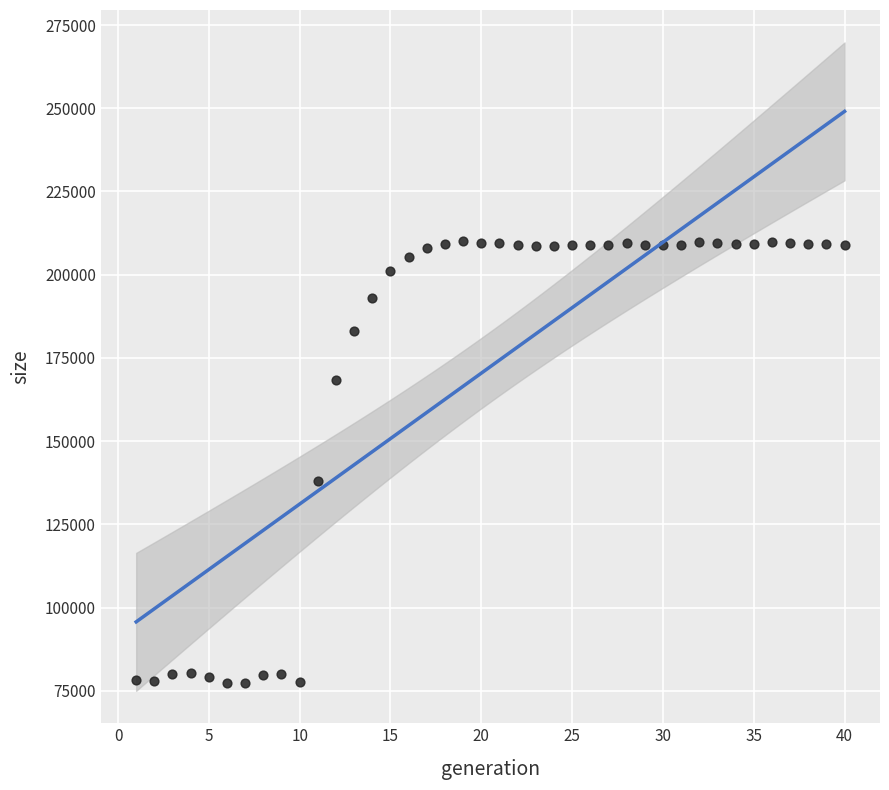

What Y value in the scatter plot is closest to 143664?

138039